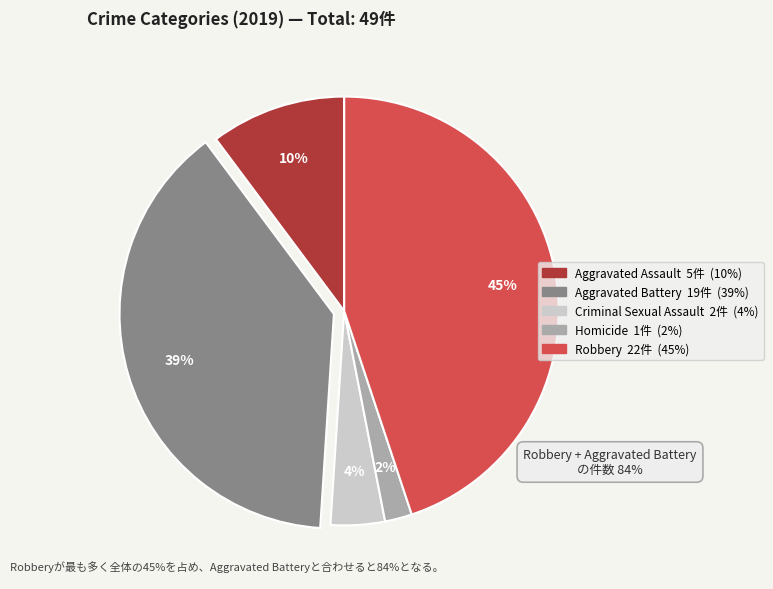

To the nearest percent, what is the average slice percentage?

20%